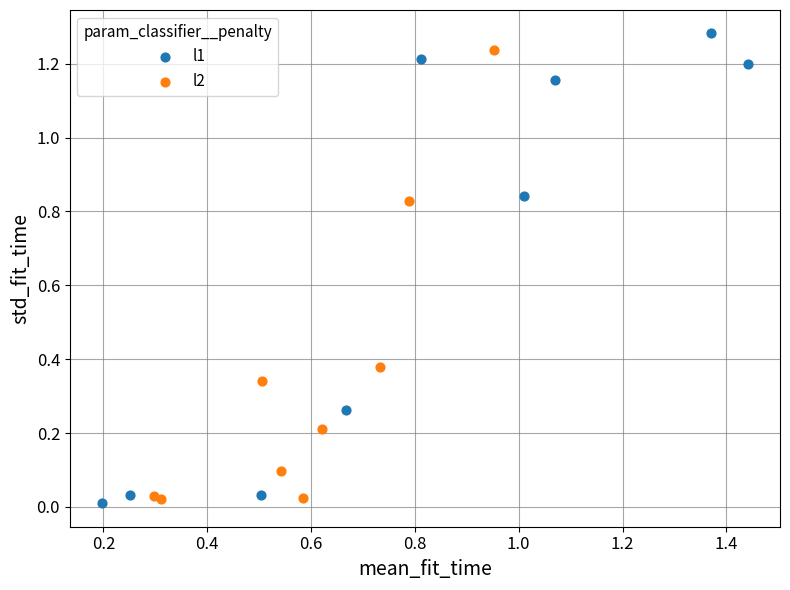

Which series has the widest spread of Y values?

l1